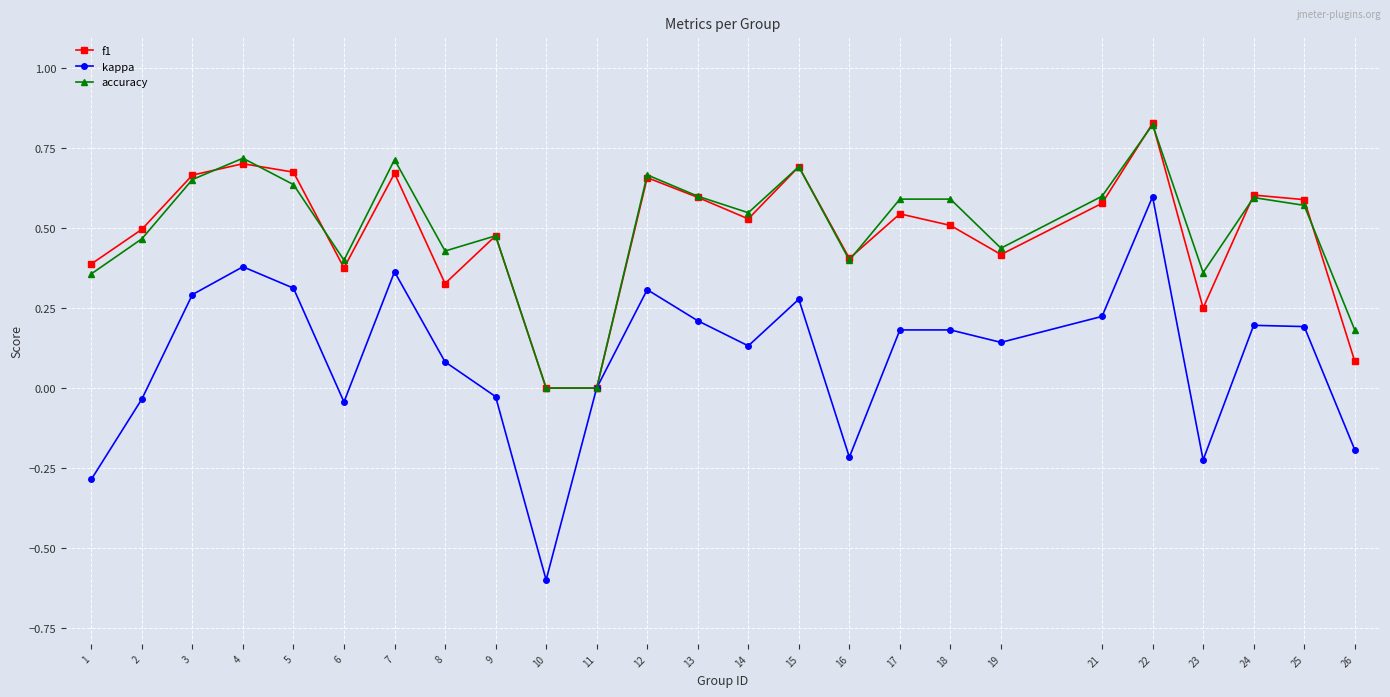

Which series has the largest range (max minus min)?

kappa